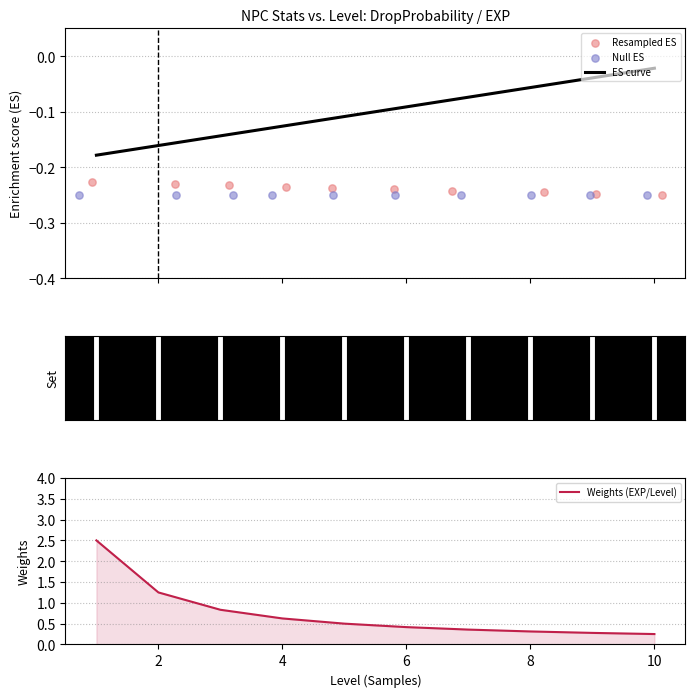

Which series contains the highest Y value?

Weights (EXP/Level)